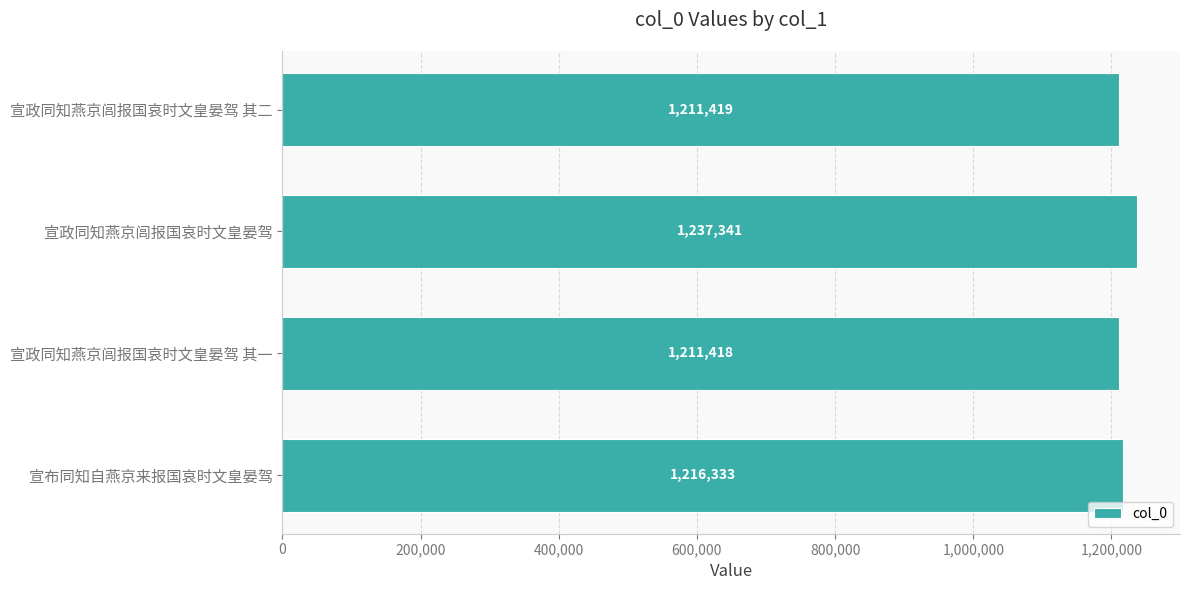

Reading bottom to top, list all the values displayed in this chart.

宣布同知自燕京来报国哀时文皇晏驾=1216333	宣政同知燕京闾报国哀时文皇晏驾 其一=1211418	宣政同知燕京闾报国哀时文皇晏驾=1237341	宣政同知燕京闾报国哀时文皇晏驾 其二=1211419